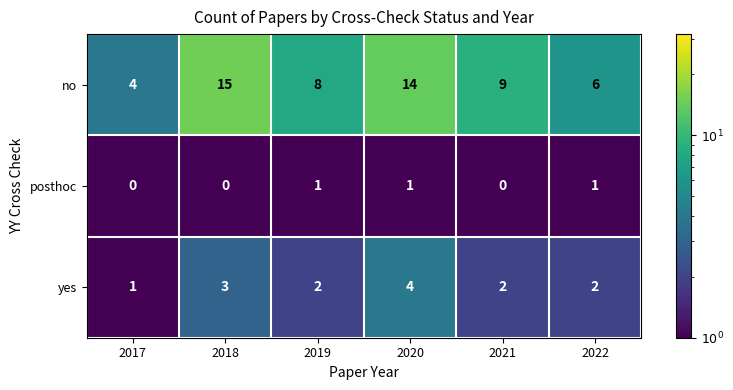

Read the no value at 2020, to the nearest 5.

15